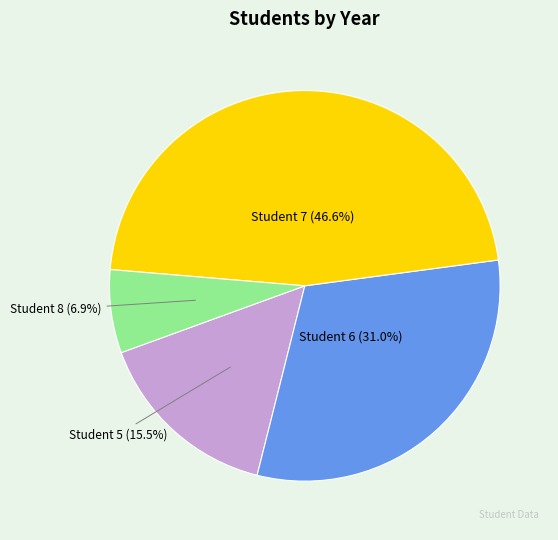

Is Student 5 the majority of the pie?

No